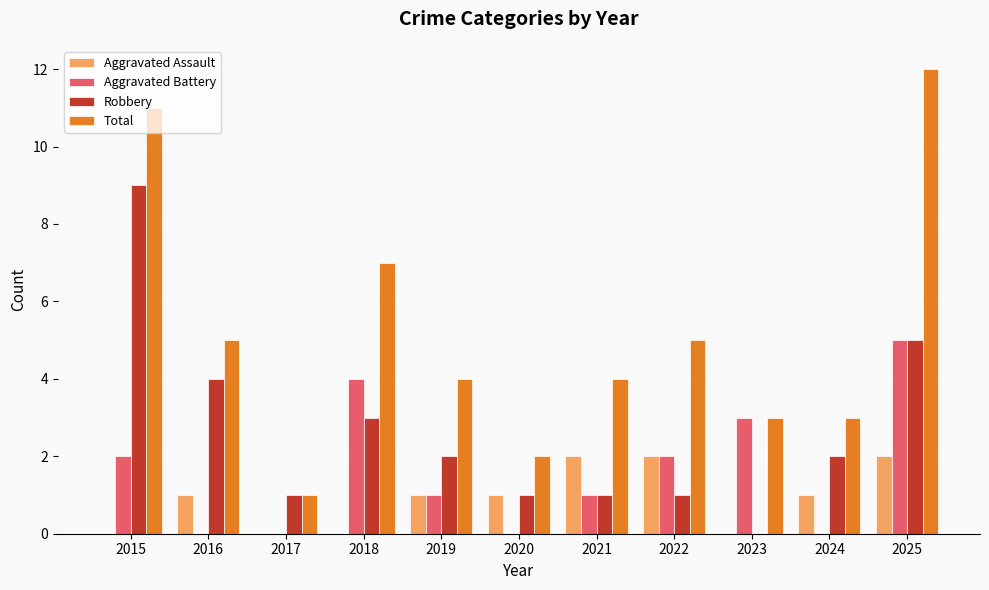

Which category has the highest value across all series?

2025